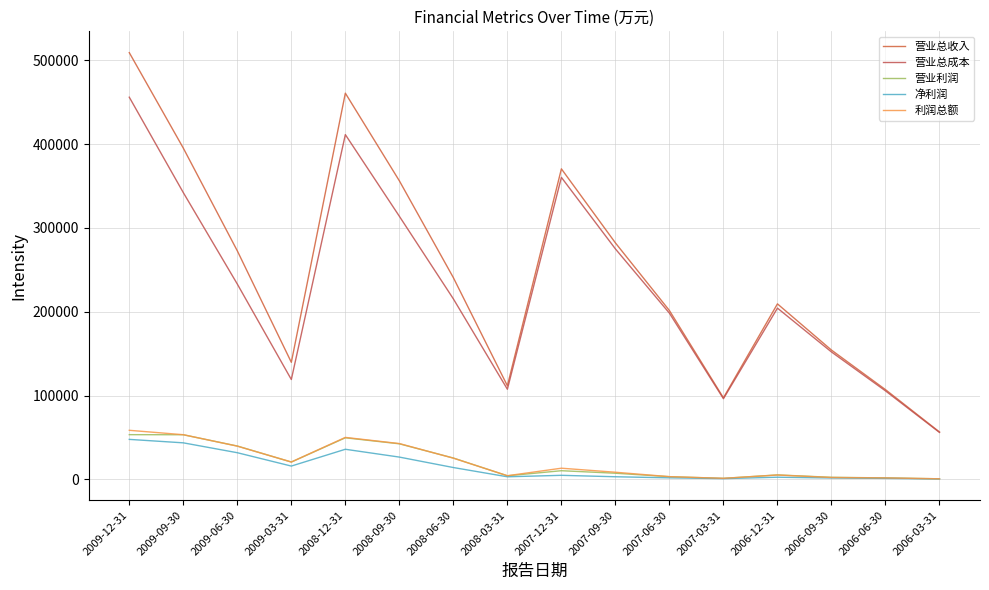

What value does the 营业总收入 series have at 2008-06-30, to the nearest 100?

240700